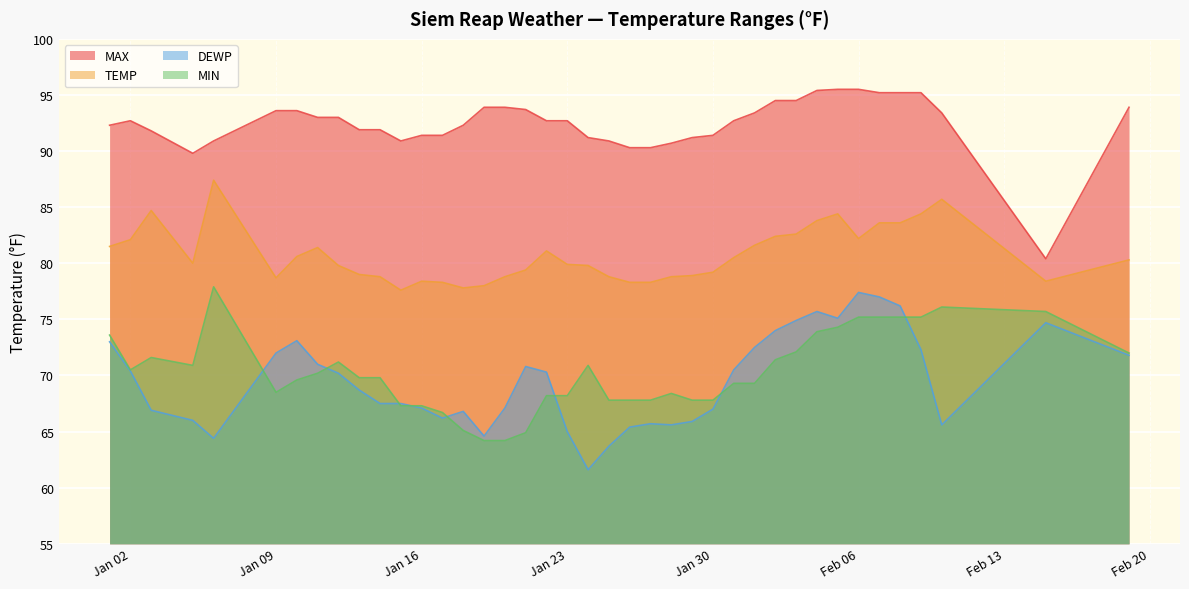

Is it true that TEMP equals 80.5 at 2024-01-31?

True